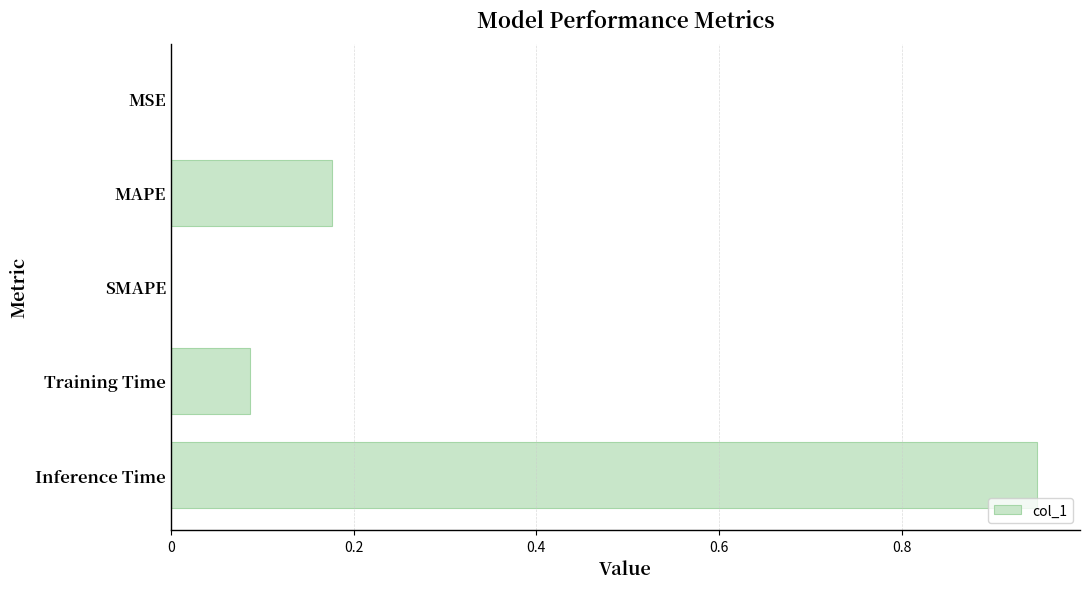

Which has a higher value, MSE or Inference Time?

Inference Time